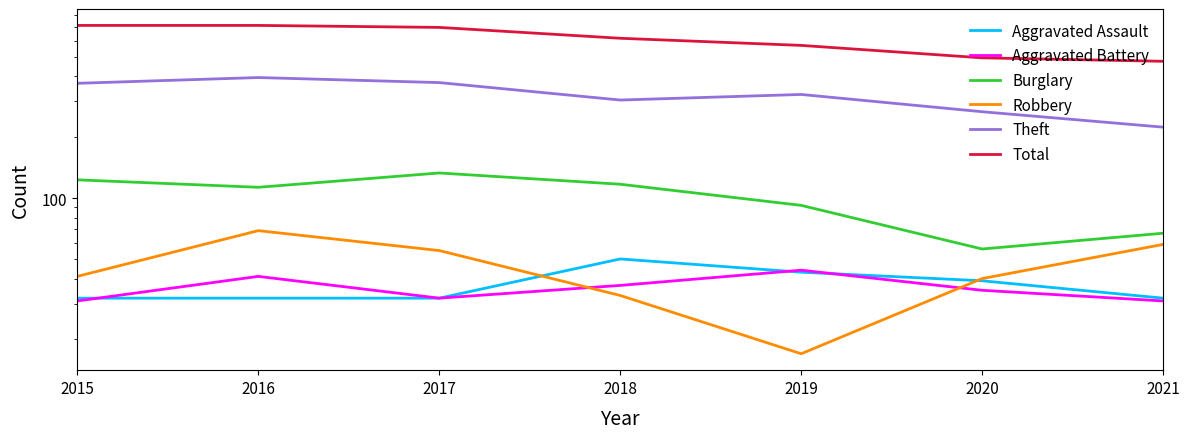

The Aggravated Assault series shows 23 at 2018. True or false?

False